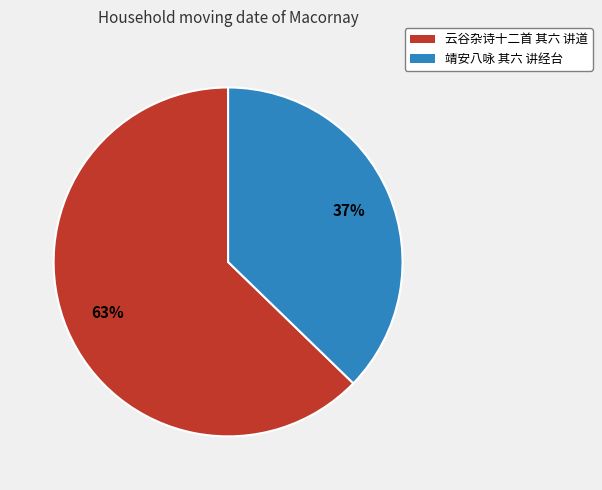

How many slices are in this pie chart?

2